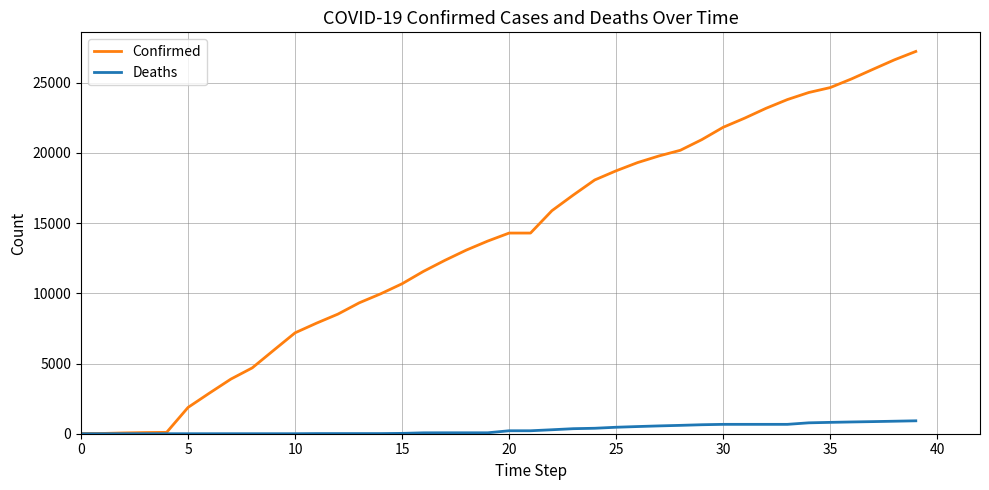

Which series has the largest range (max minus min)?

Confirmed